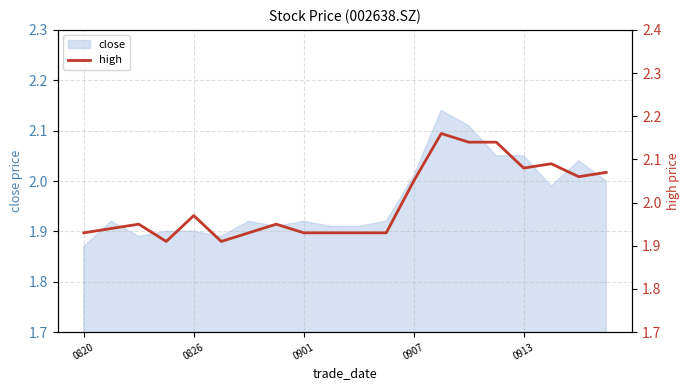

How many interior local peaks (higher than both neighbors) does the data have?

5